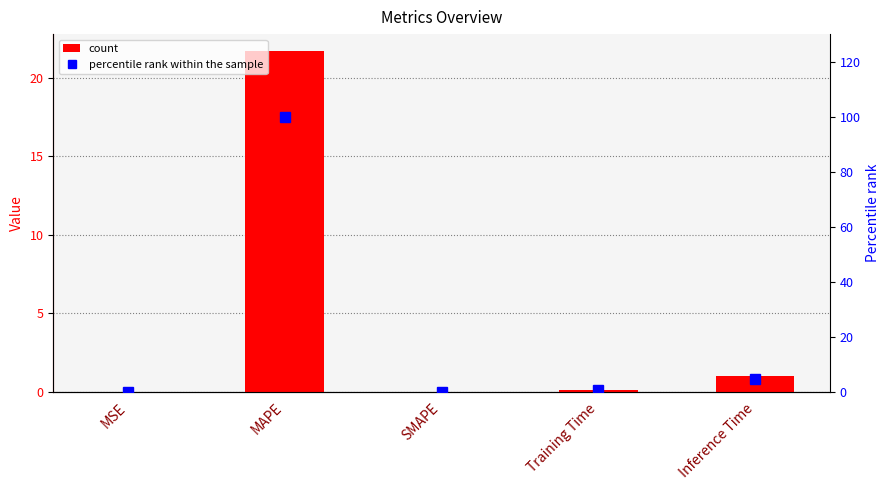

Rank the series by their maximum value, from lowest to highest.

col_1, percentile rank within the sample